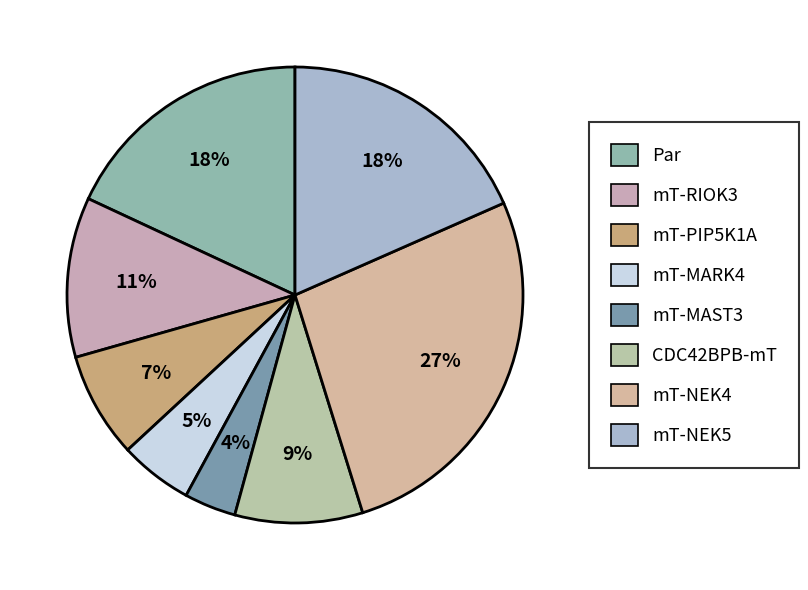

What is the largest slice in the pie chart?

mT-NEK4